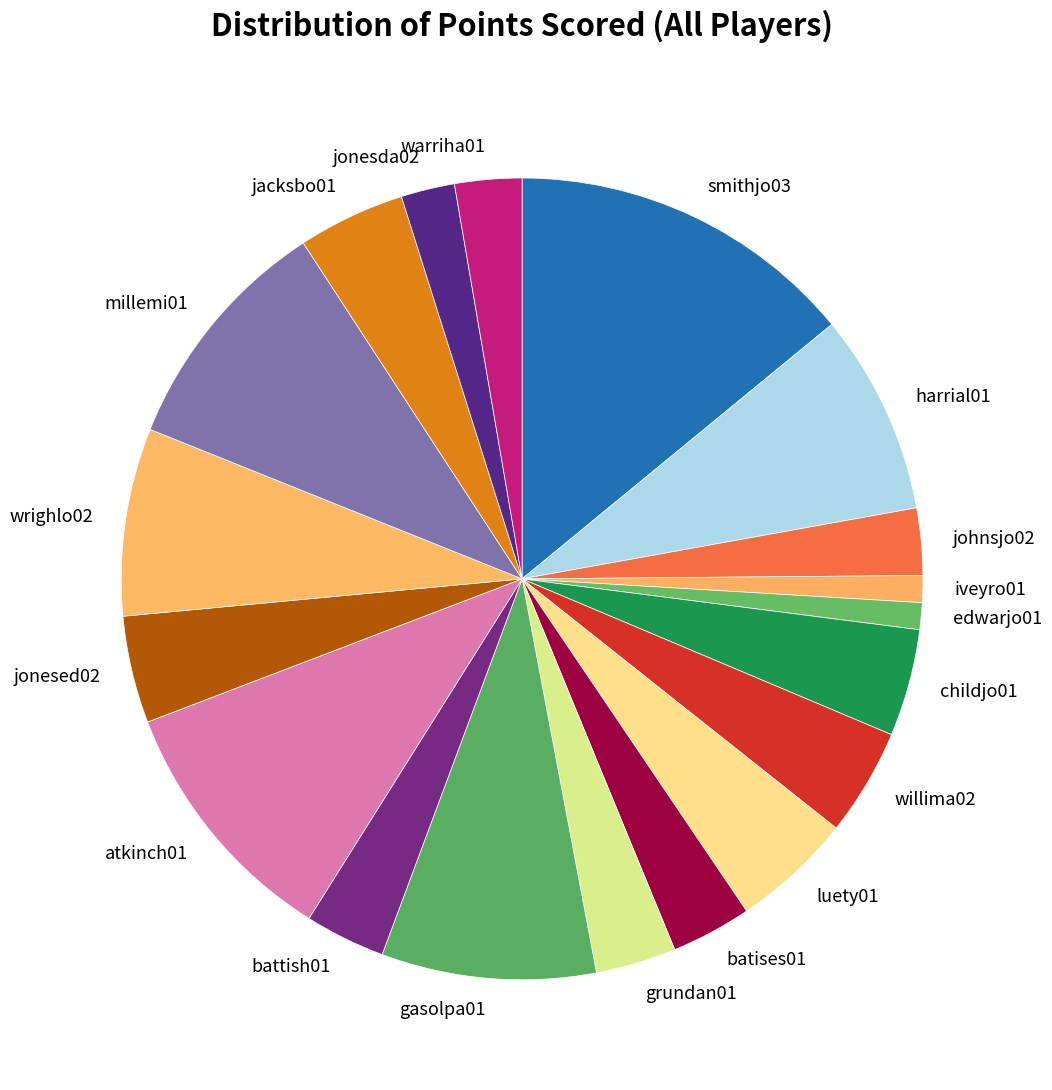

How many segments does this pie chart have?

19